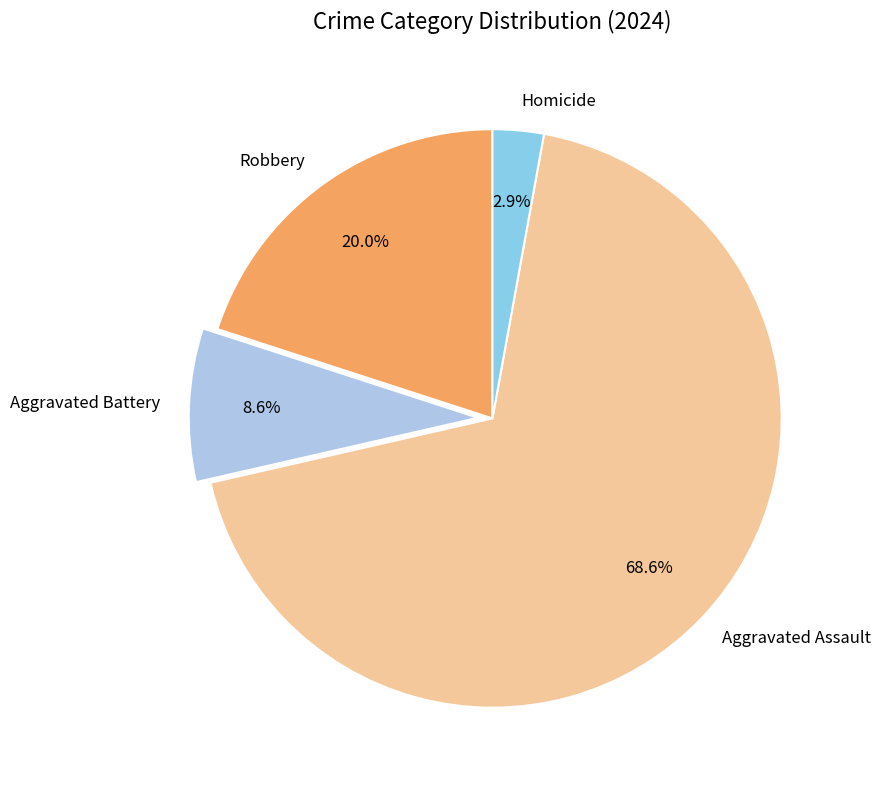

Count the number of slices in the pie.

4